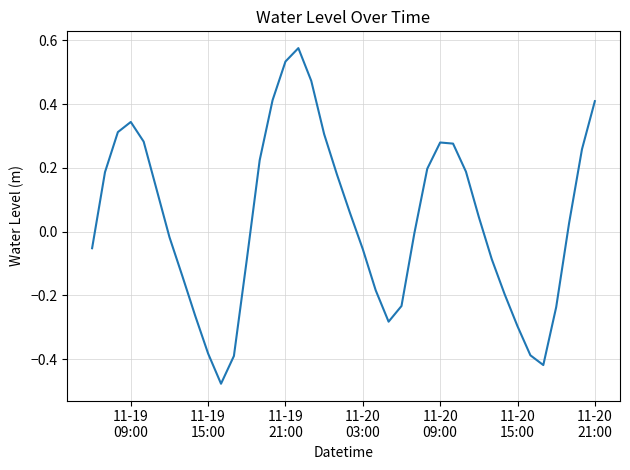

How many categories are shown in the chart?

40